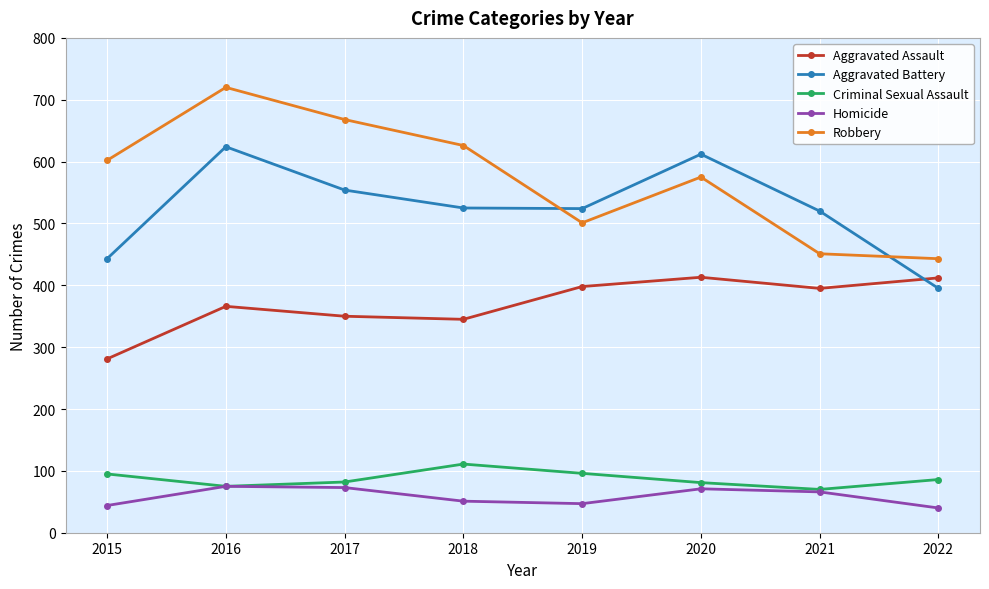

Which series has the widest spread of values?

Robbery